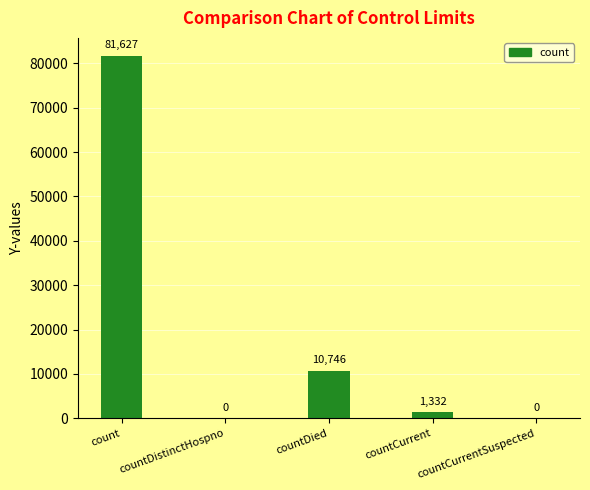

Which category has the highest value across all series?

count